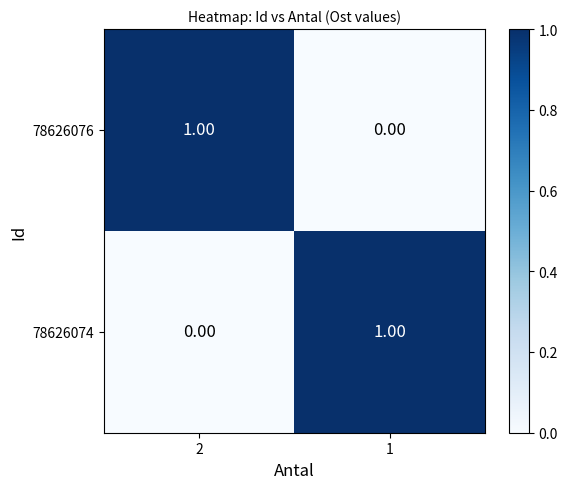

Is the value of 78626076 at 2 greater than the value of 78626074 at 2?

Yes